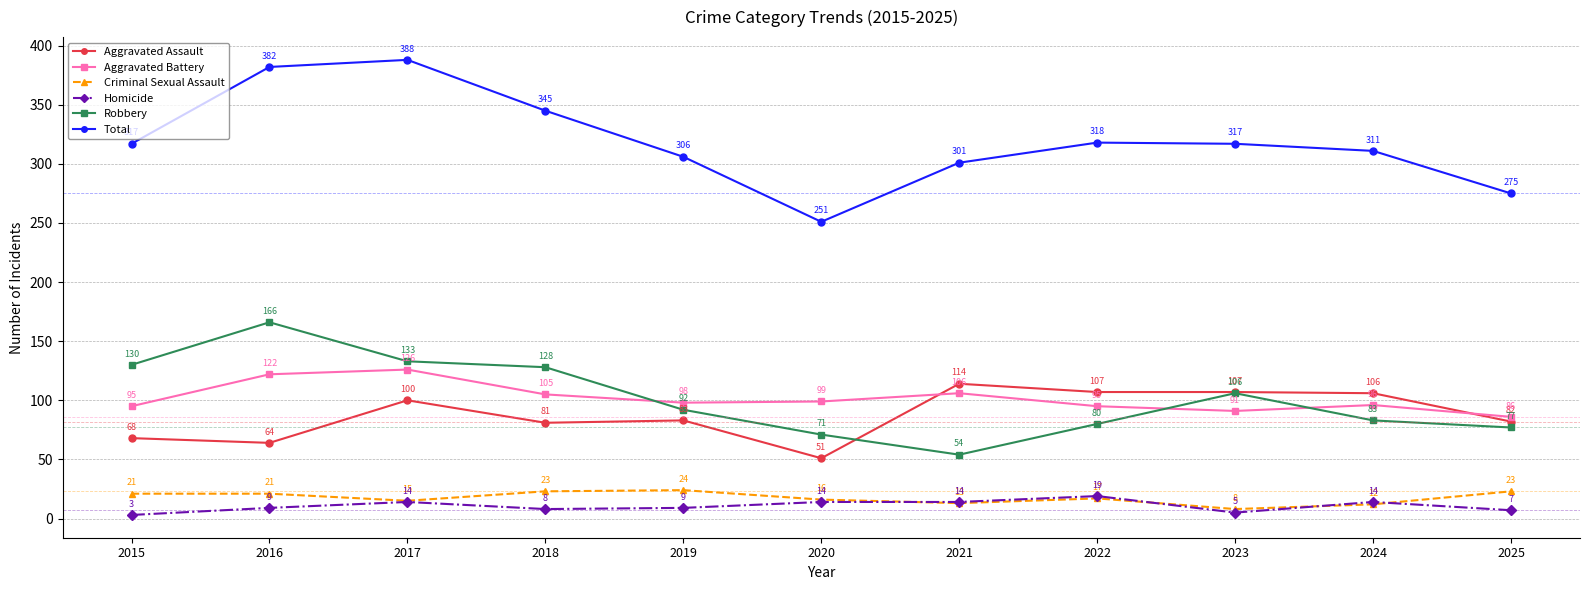

Where is the first local minimum for Total?

2020